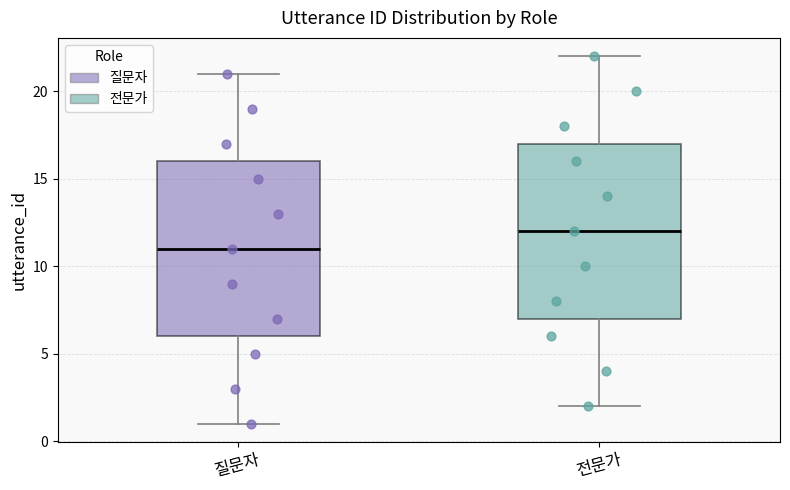

Reading left to right, transcribe this box plot: for each box, give where its median line is, the range the box spans, and where its two whiskers end, as read against the y-axis. The values are not printed on the chart, so give them approximately, as read against the axis.

질문자: median 11, box 6 to 16, whiskers 1 to 21
전문가: median 12, box 7 to 17, whiskers 2 to 22